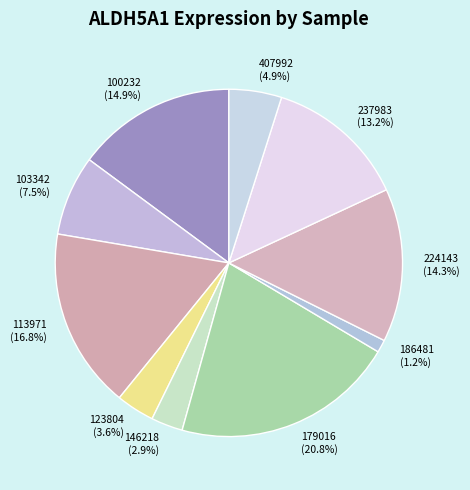

To the nearest percent, what percentage of the pie is 224143?

14%